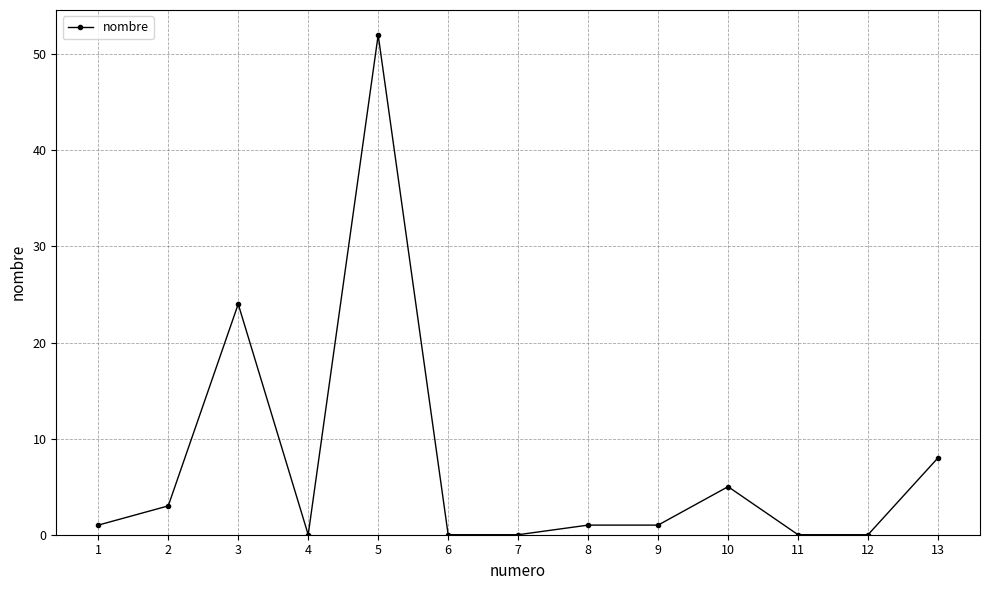

Reading left to right, list all the values displayed in this chart.

1=1	2=3	3=24	4=0	5=52	6=0	7=0	8=1	9=1	10=5	11=0	12=0	13=8